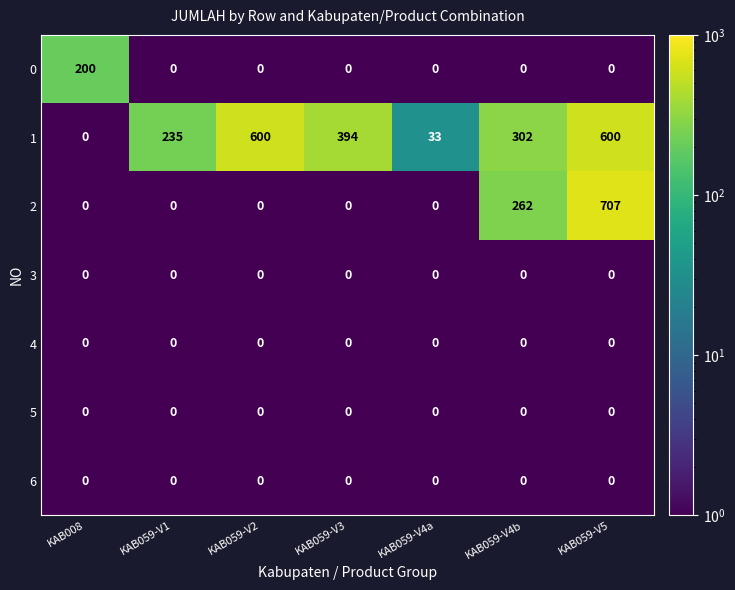

Is it true that 0 equals 0 at KAB059-V1?

True